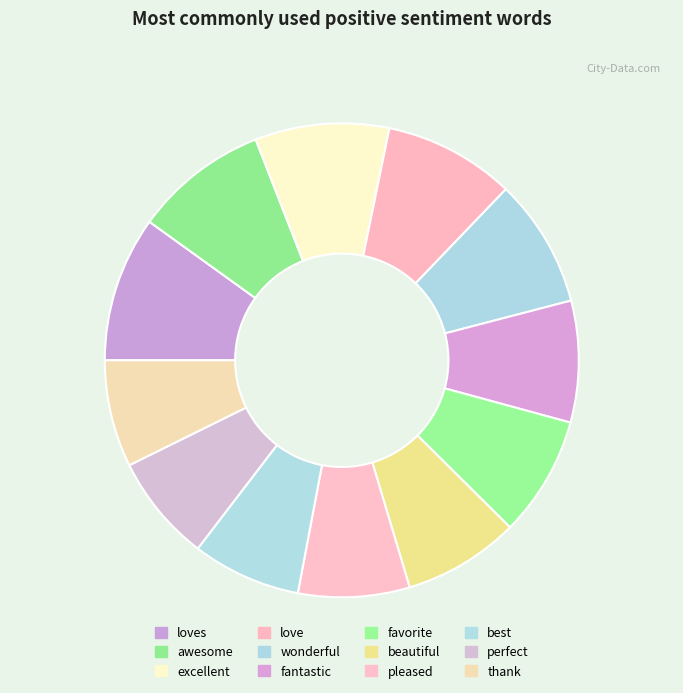

Which category has the smallest portion of the pie?

thank